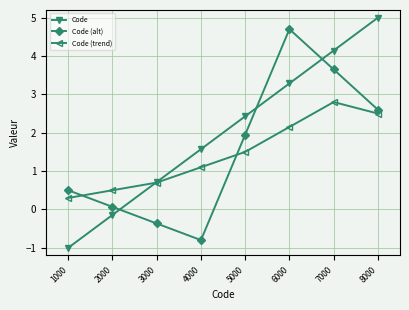

At which category does Code (alt) reach its first local valley?

4000